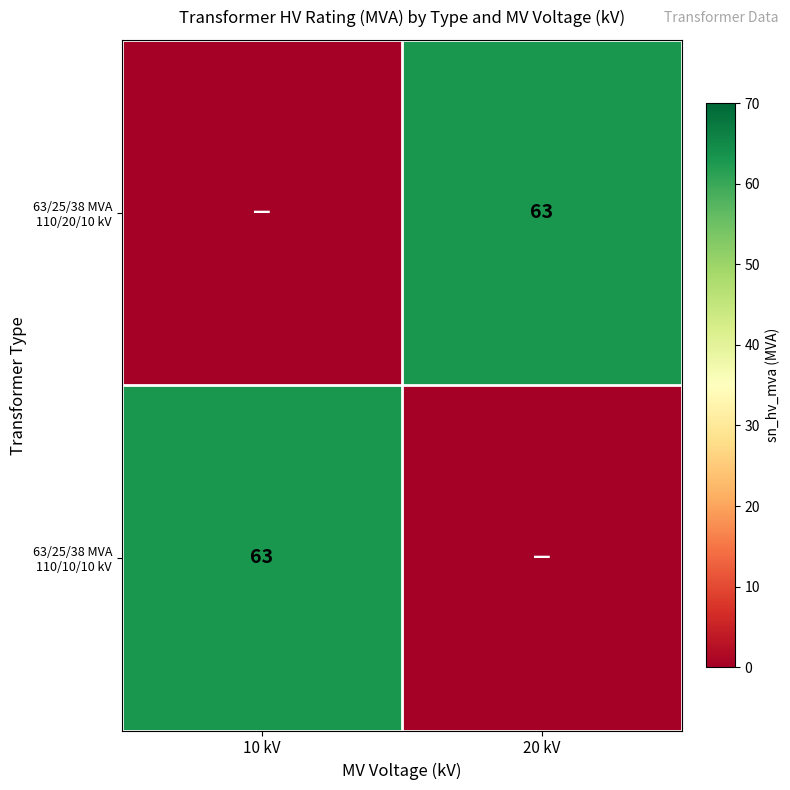

Is it true that 63/25/38 MVA 110/10/10 kV equals 25 at 10 kV?

False